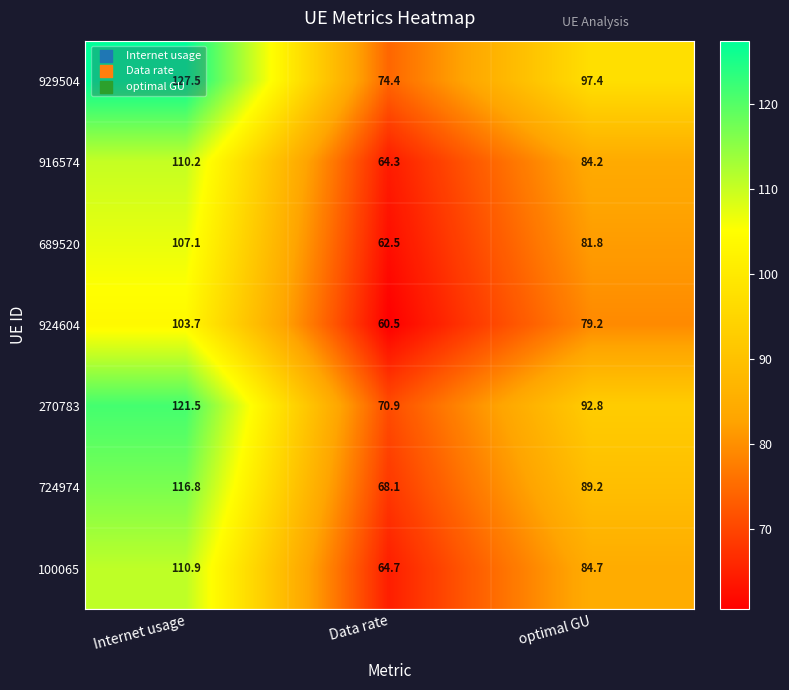

What value does the 724974 series have at Internet usage?

116.8